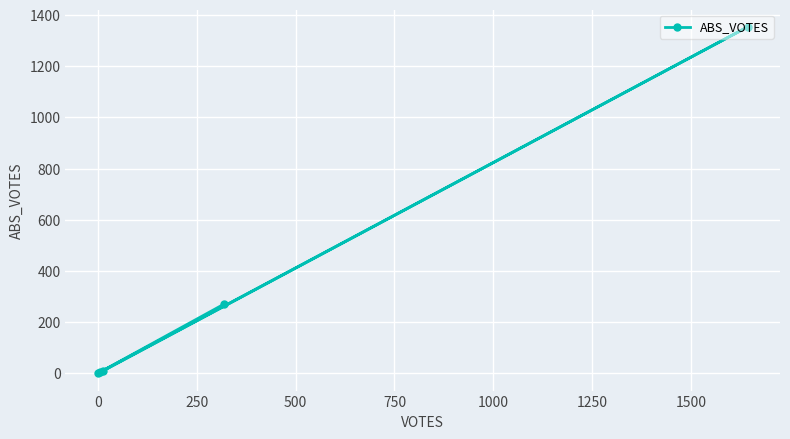

What is the difference between the second highest and second lowest values?

267